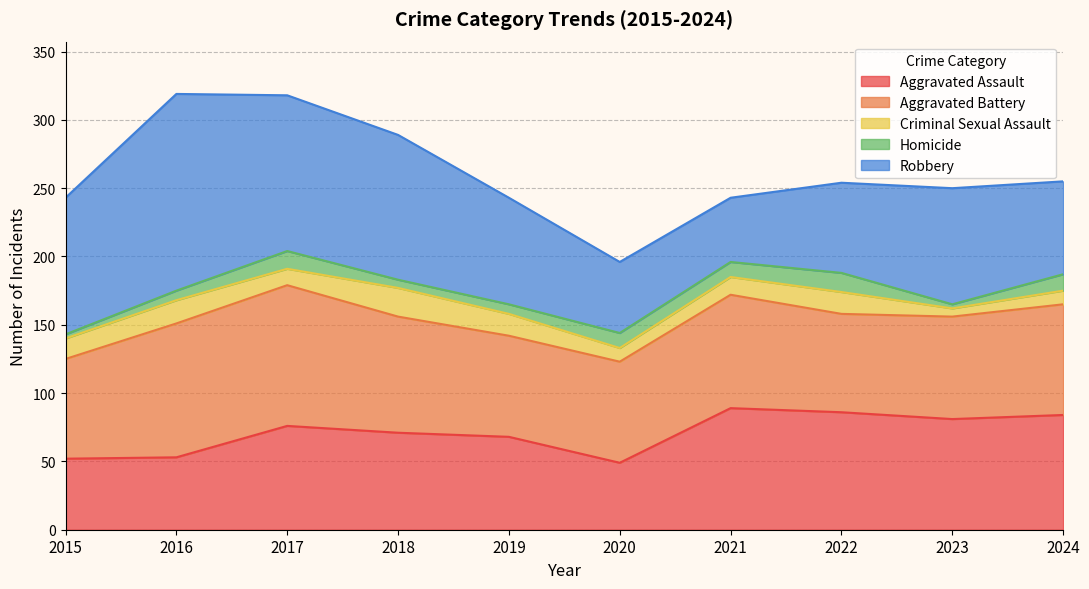

At which label is Aggravated Battery closest to 87?

2018